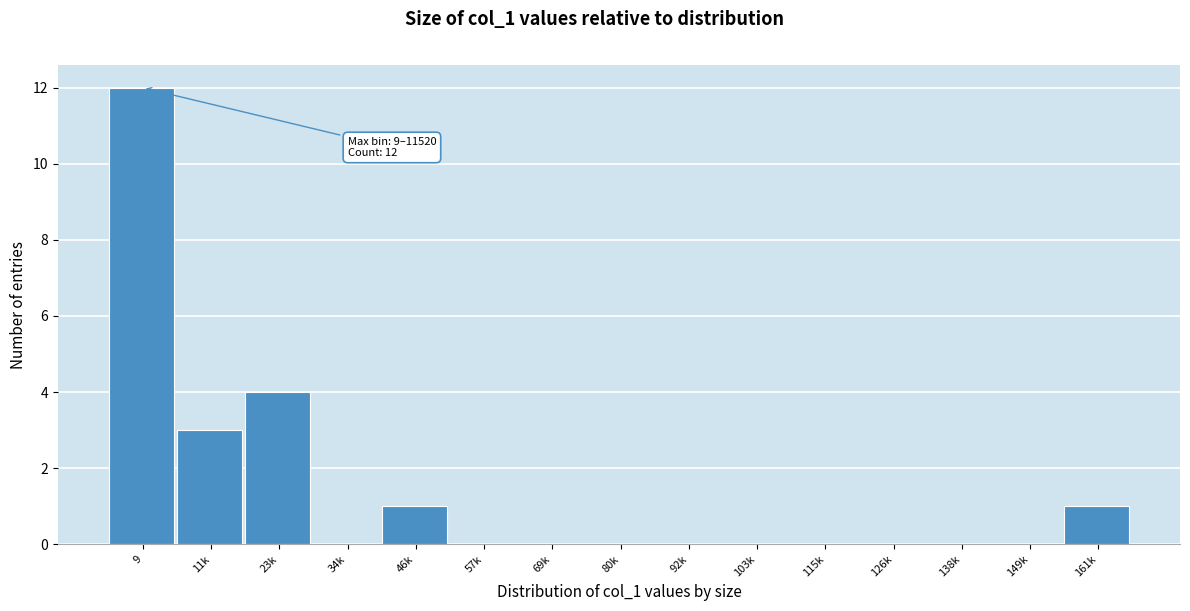

Reading left to right, transcribe all the data shown in this chart.

9=12	11k=3	23k=4	34k=0	46k=1	57k=0	69k=0	80k=0	92k=0	103k=0	115k=0	126k=0	138k=0	149k=0	161k=1